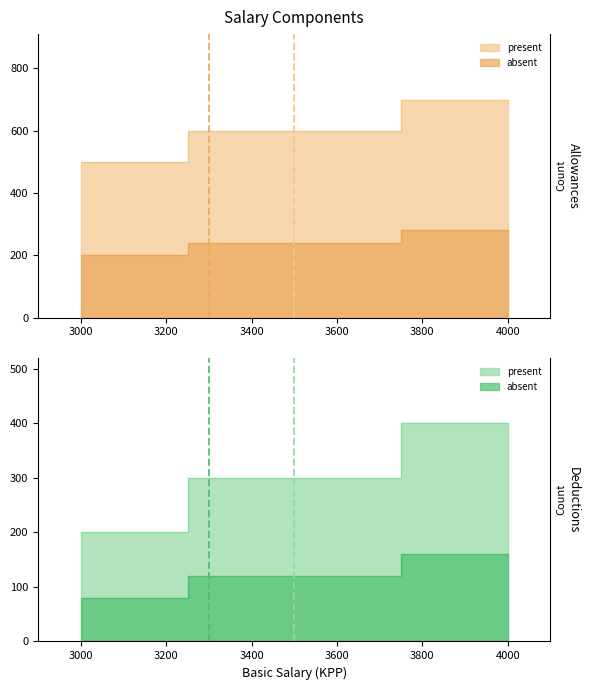

Count the Allowances values in the range 500 to 700.

3